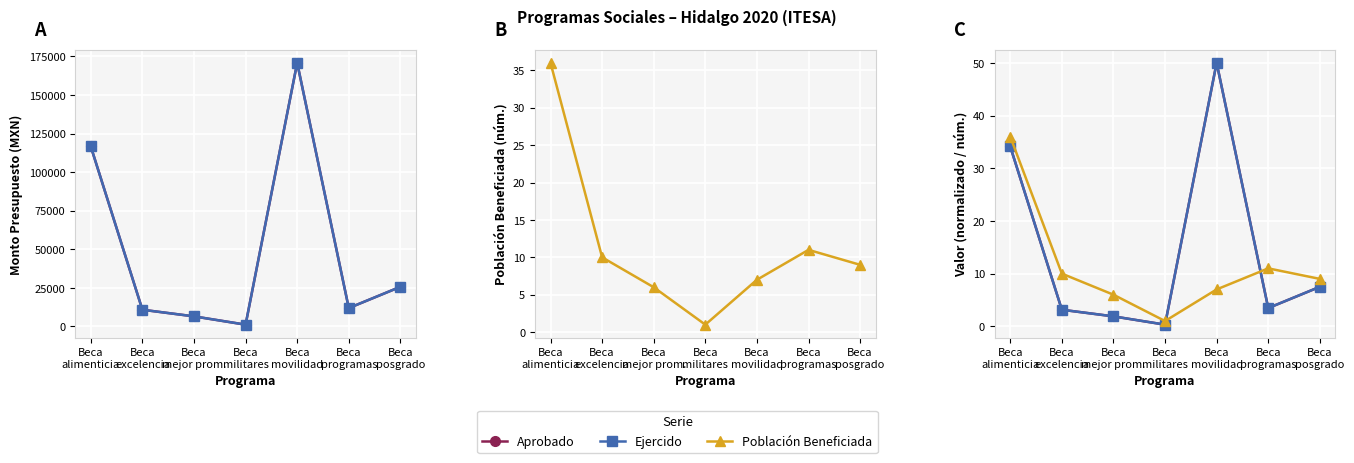

The value of Aprobado at Beca
programas is 4166.0. True or false?

False